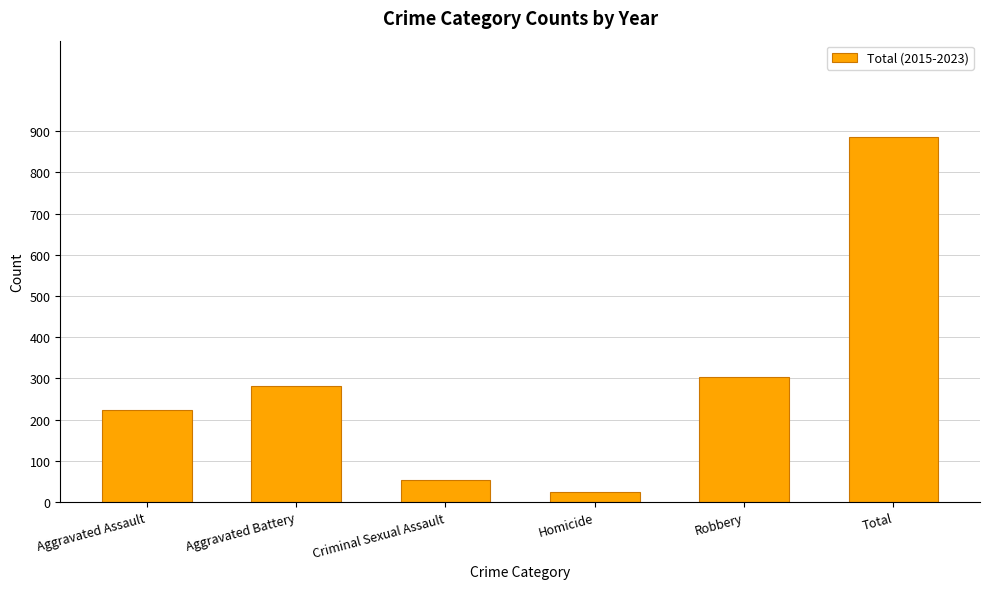

What is the average value?

296